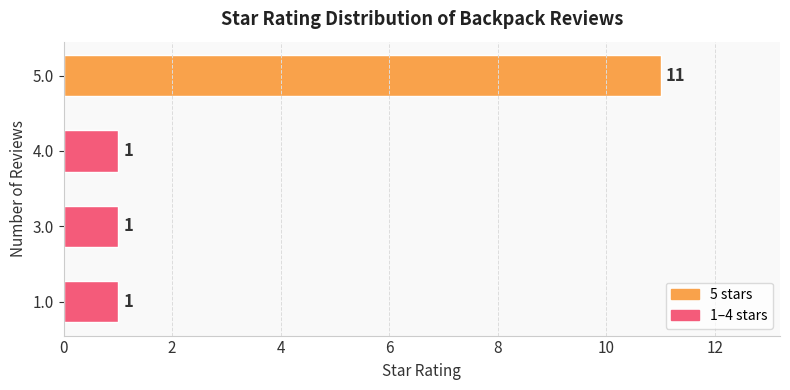

What is the difference between the maximum and minimum values?

10